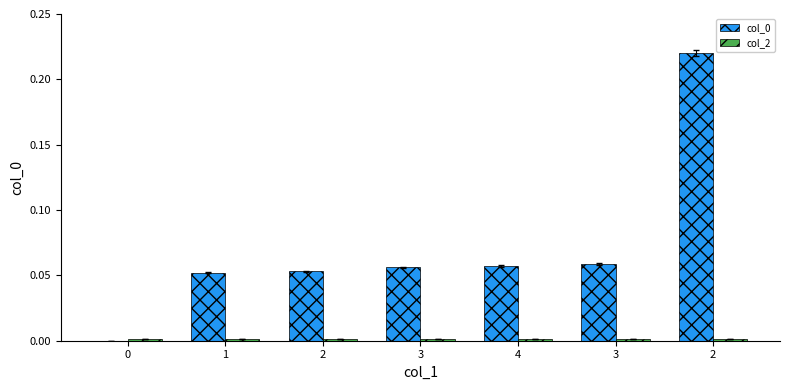

Is the value of col_2 at 1 greater than the value of col_0 at 3?

No